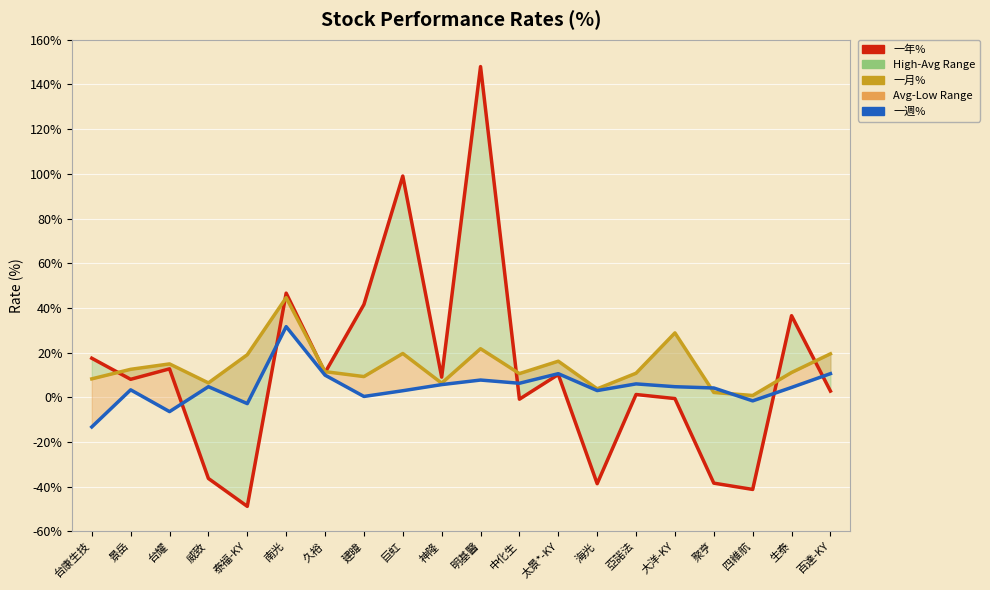

Reading left to right, extract all data points from this chart.

一年%: 台康生技=17.5	景岳=8.1	台耀=12.7	威致=-36.3	泰福-KY=-48.8	南光=46.6	久裕=11.1	建暐=41.5	巨虹=99.0	神隆=9.0	明基醫=148.0	中化生=-0.8	太景*-KY=10.2	海光=-38.6	亞諾法=1.3	大洋-KY=-0.6	聚亨=-38.4	四維航=-41.2	生泰=36.5	百達-KY=2.8
一月%: 台康生技=8.3	景岳=12.5	台耀=14.9	威致=6.5	泰福-KY=19.1	南光=44.6	久裕=11.5	建暐=9.3	巨虹=19.6	神隆=6.3	明基醫=21.8	中化生=10.6	太景*-KY=16.2	海光=3.8	亞諾法=10.8	大洋-KY=28.8	聚亨=2.2	四維航=0.8	生泰=11.1	百達-KY=19.5
一週%: 台康生技=-13.2	景岳=3.4	台耀=-6.4	威致=4.8	泰福-KY=-2.8	南光=31.6	久裕=9.9	建暐=0.4	巨虹=3.0	神隆=5.7	明基醫=7.7	中化生=6.3	太景*-KY=10.6	海光=3.0	亞諾法=6.0	大洋-KY=4.8	聚亨=4.2	四維航=-1.6	生泰=4.4	百達-KY=10.6